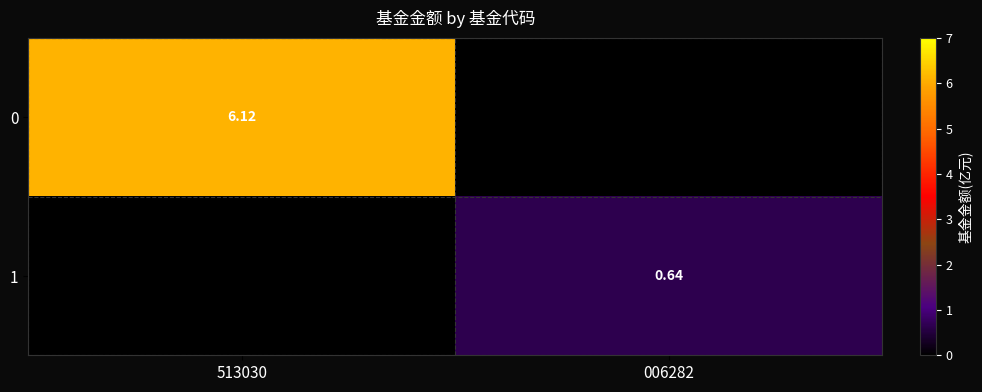

The 1 series shows 0.4 at 513030. True or false?

False